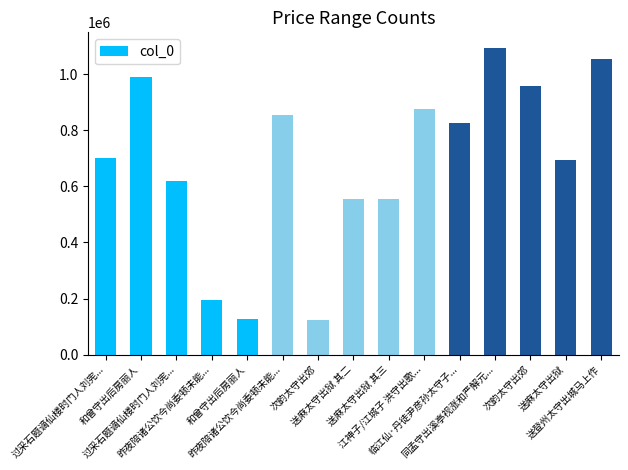

Is it true that the value at 次韵太守出郊 is 956474?

True